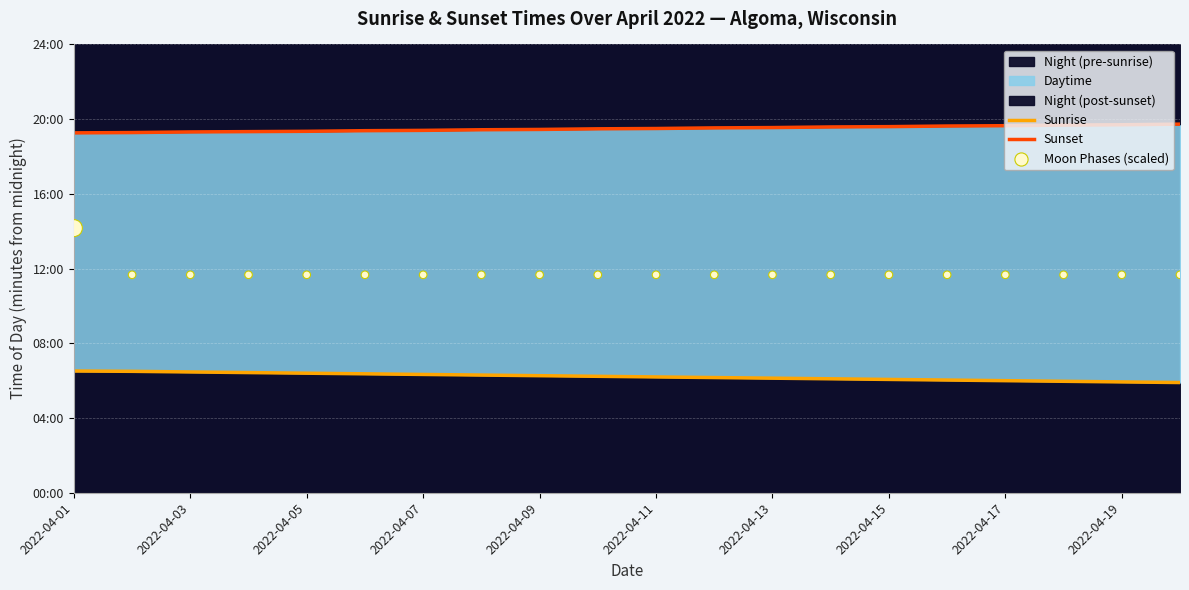

Which series reaches the maximum Y coordinate?

Sunset